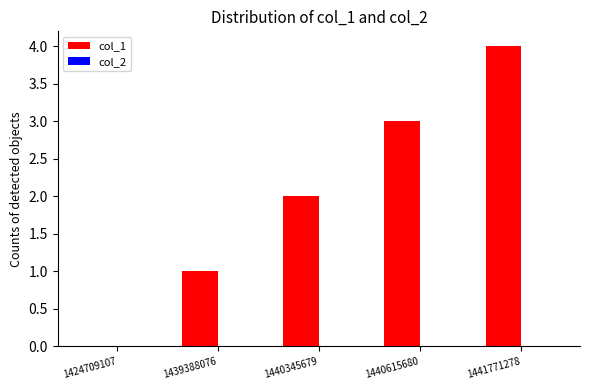

Which category has the highest value across all series?

1441771278